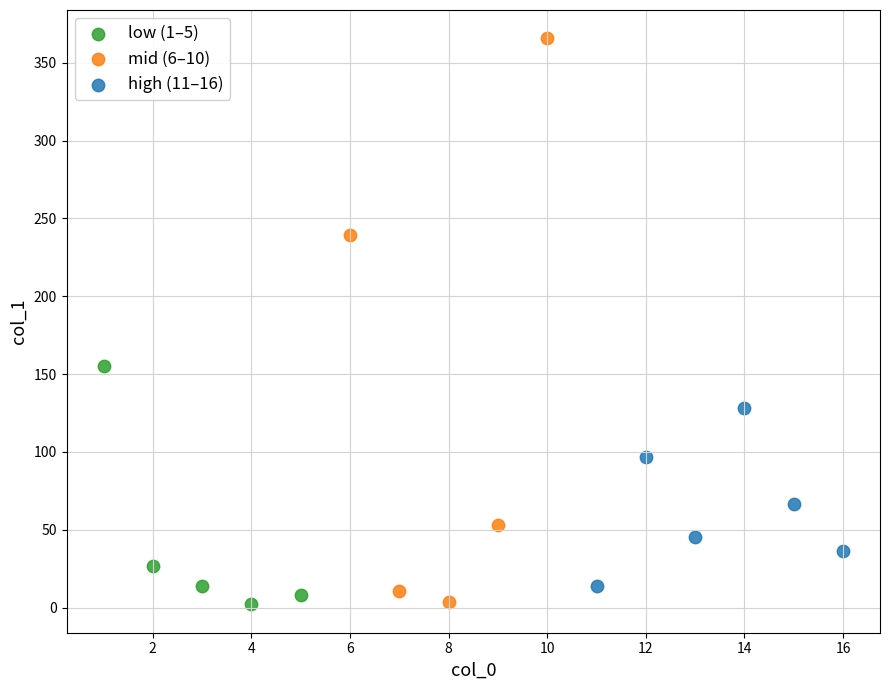

Which series contains the highest Y value?

mid (6–10)